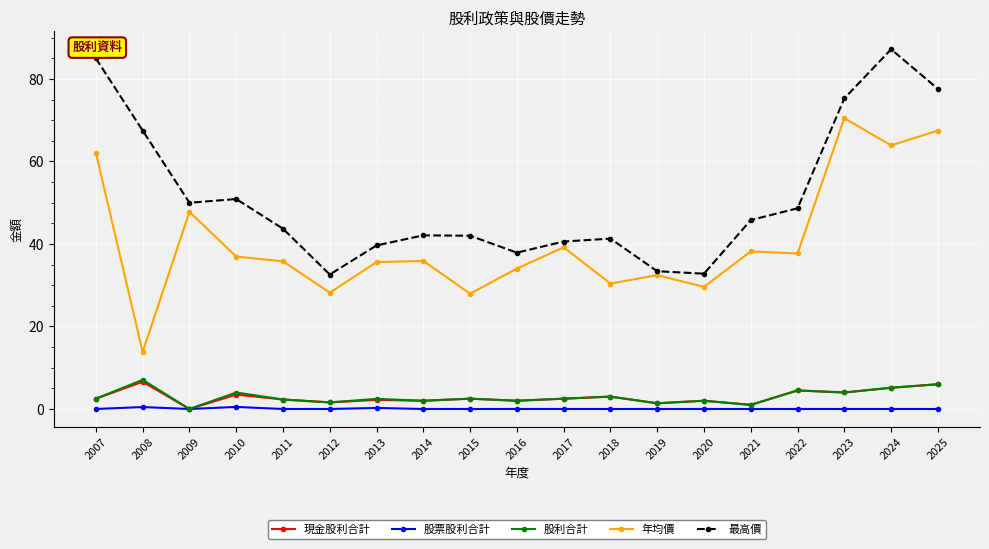

Is it true that 股利合計 equals 2.0 at 2020?

True